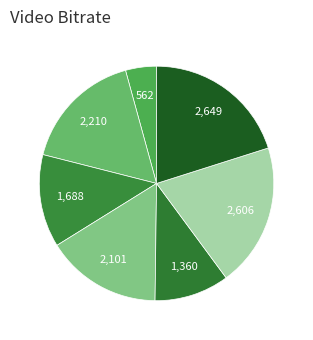

How many segments does this pie chart have?

7